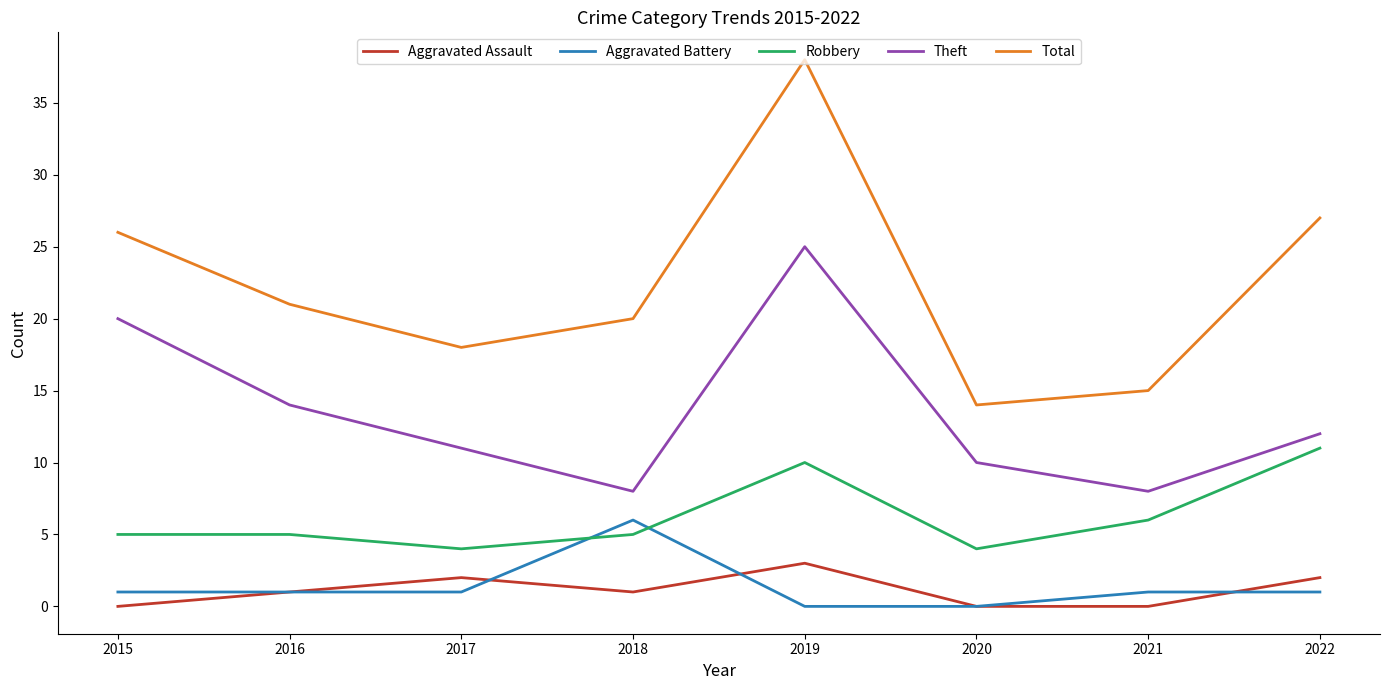

The value of Theft at 2015 is 6. True or false?

False